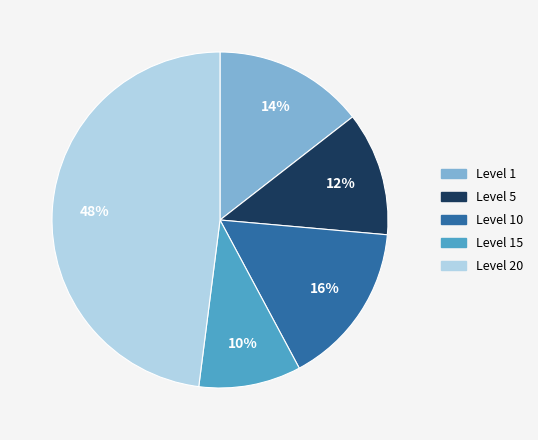

Is there a majority slice in this chart?

No